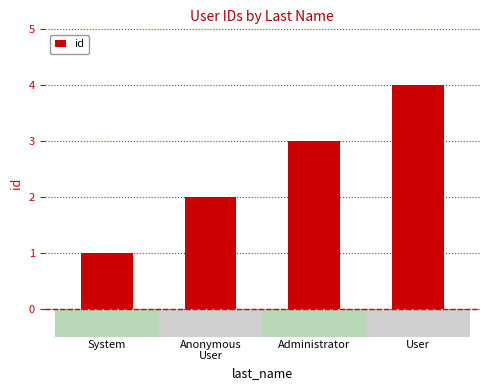

What is the approximate value at Administrator?

3